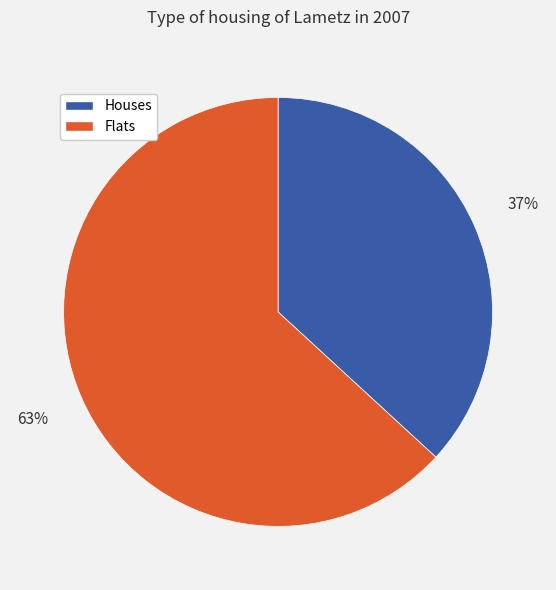

Is there a majority slice in this chart?

Yes